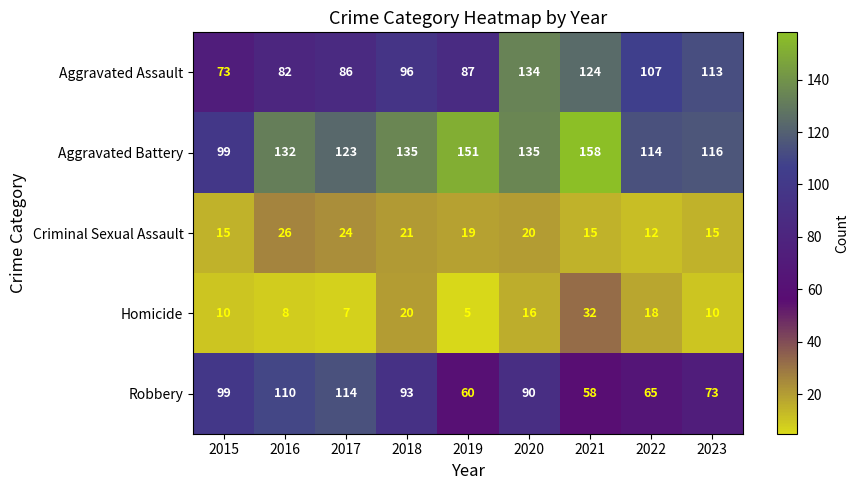

Rank the series by their maximum value, from highest to lowest.

Aggravated Battery, Aggravated Assault, Robbery, Homicide, Criminal Sexual Assault